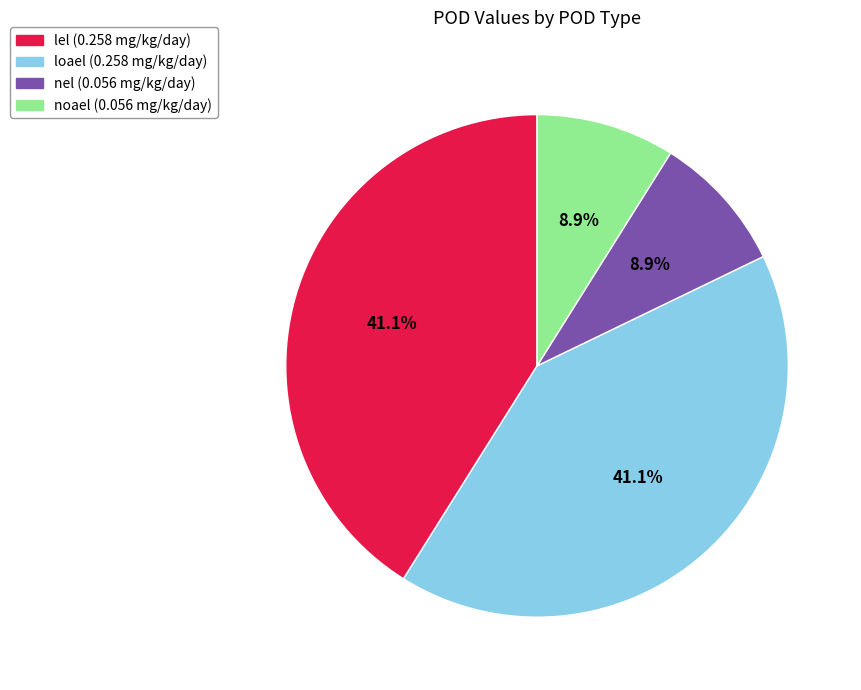

How many segments does this pie chart have?

4